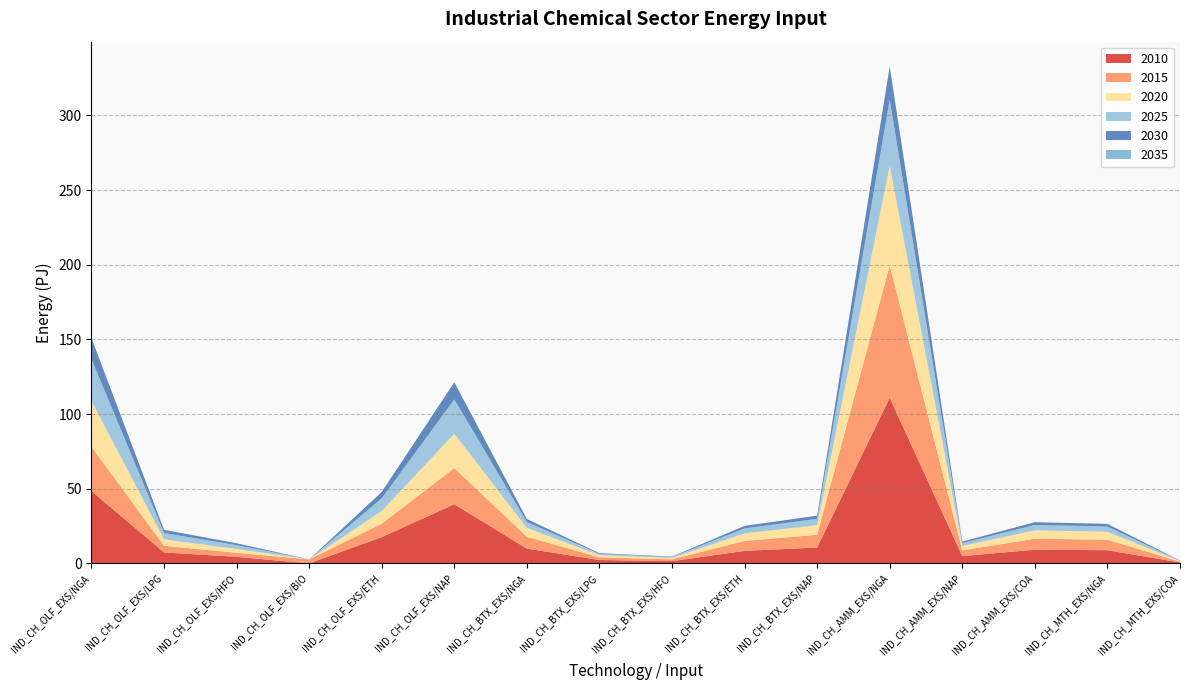

Reading right to left, transcribe all the data shown in this chart.

2010: IND_CH_MTH_EXS/COA=0.7	IND_CH_MTH_EXS/NGA=8.8	IND_CH_AMM_EXS/COA=9.2	IND_CH_AMM_EXS/NAP=4.9	IND_CH_AMM_EXS/NGA=110.9	IND_CH_BTX_EXS/NAP=10.7	IND_CH_BTX_EXS/ETH=8.4	IND_CH_BTX_EXS/HFO=1.5	IND_CH_BTX_EXS/LPG=2.3	IND_CH_BTX_EXS/NGA=9.9	IND_CH_OLF_EXS/NAP=39.6	IND_CH_OLF_EXS/ETH=17.6	IND_CH_OLF_EXS/BIO=0.0	IND_CH_OLF_EXS/HFO=4.4	IND_CH_OLF_EXS/LPG=7.3	IND_CH_OLF_EXS/NGA=48.4
2015: IND_CH_MTH_EXS/COA=0.5	IND_CH_MTH_EXS/NGA=7.1	IND_CH_AMM_EXS/COA=7.4	IND_CH_AMM_EXS/NAP=3.9	IND_CH_AMM_EXS/NGA=88.7	IND_CH_BTX_EXS/NAP=8.5	IND_CH_BTX_EXS/ETH=6.7	IND_CH_BTX_EXS/HFO=1.2	IND_CH_BTX_EXS/LPG=1.8	IND_CH_BTX_EXS/NGA=7.9	IND_CH_OLF_EXS/NAP=24.2	IND_CH_OLF_EXS/ETH=9.0	IND_CH_OLF_EXS/BIO=2.7	IND_CH_OLF_EXS/HFO=2.7	IND_CH_OLF_EXS/LPG=4.5	IND_CH_OLF_EXS/NGA=29.6
2020: IND_CH_MTH_EXS/COA=0.4	IND_CH_MTH_EXS/NGA=5.3	IND_CH_AMM_EXS/COA=5.5	IND_CH_AMM_EXS/NAP=2.9	IND_CH_AMM_EXS/NGA=66.6	IND_CH_BTX_EXS/NAP=6.4	IND_CH_BTX_EXS/ETH=5.0	IND_CH_BTX_EXS/HFO=0.9	IND_CH_BTX_EXS/LPG=1.4	IND_CH_BTX_EXS/NGA=5.9	IND_CH_OLF_EXS/NAP=23.0	IND_CH_OLF_EXS/ETH=8.5	IND_CH_OLF_EXS/BIO=0.0	IND_CH_OLF_EXS/HFO=2.6	IND_CH_OLF_EXS/LPG=4.3	IND_CH_OLF_EXS/NGA=30.6
2025: IND_CH_MTH_EXS/COA=0.3	IND_CH_MTH_EXS/NGA=3.5	IND_CH_AMM_EXS/COA=3.7	IND_CH_AMM_EXS/NAP=1.9	IND_CH_AMM_EXS/NGA=44.4	IND_CH_BTX_EXS/NAP=4.3	IND_CH_BTX_EXS/ETH=3.4	IND_CH_BTX_EXS/HFO=0.6	IND_CH_BTX_EXS/LPG=0.9	IND_CH_BTX_EXS/NGA=4.0	IND_CH_OLF_EXS/NAP=23.0	IND_CH_OLF_EXS/ETH=8.5	IND_CH_OLF_EXS/BIO=0.0	IND_CH_OLF_EXS/HFO=2.6	IND_CH_OLF_EXS/LPG=4.3	IND_CH_OLF_EXS/NGA=28.1
2030: IND_CH_MTH_EXS/COA=0.1	IND_CH_MTH_EXS/NGA=1.8	IND_CH_AMM_EXS/COA=1.8	IND_CH_AMM_EXS/NAP=1.0	IND_CH_AMM_EXS/NGA=22.2	IND_CH_BTX_EXS/NAP=2.1	IND_CH_BTX_EXS/ETH=1.7	IND_CH_BTX_EXS/HFO=0.3	IND_CH_BTX_EXS/LPG=0.5	IND_CH_BTX_EXS/NGA=2.0	IND_CH_OLF_EXS/NAP=11.5	IND_CH_OLF_EXS/ETH=4.3	IND_CH_OLF_EXS/BIO=0.0	IND_CH_OLF_EXS/HFO=1.3	IND_CH_OLF_EXS/LPG=2.1	IND_CH_OLF_EXS/NGA=14.1
2035: IND_CH_MTH_EXS/COA=0.0	IND_CH_MTH_EXS/NGA=0.0	IND_CH_AMM_EXS/COA=0.0	IND_CH_AMM_EXS/NAP=0.0	IND_CH_AMM_EXS/NGA=0.0	IND_CH_BTX_EXS/NAP=0.0	IND_CH_BTX_EXS/ETH=0.0	IND_CH_BTX_EXS/HFO=0.0	IND_CH_BTX_EXS/LPG=0.0	IND_CH_BTX_EXS/NGA=0.0	IND_CH_OLF_EXS/NAP=0.0	IND_CH_OLF_EXS/ETH=0.0	IND_CH_OLF_EXS/BIO=0.0	IND_CH_OLF_EXS/HFO=0.0	IND_CH_OLF_EXS/LPG=0.0	IND_CH_OLF_EXS/NGA=0.0